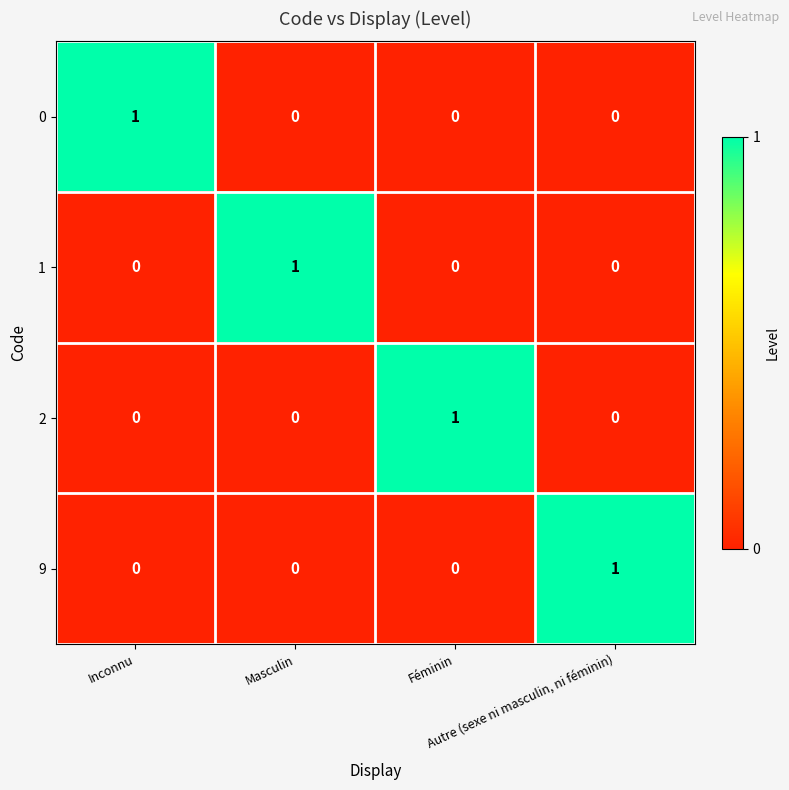

At how many categories does at least one series exceed 0?

4